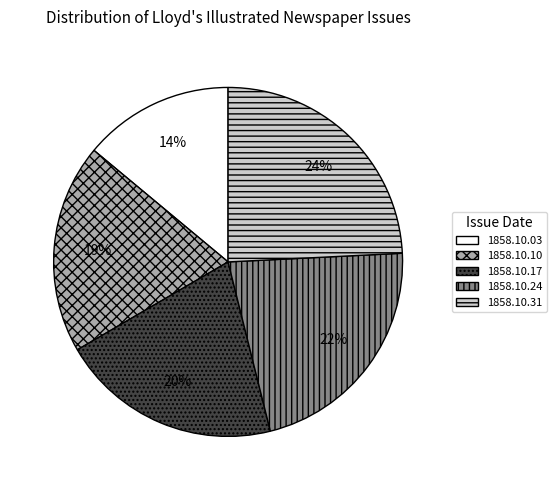

True or false: 1858.10.03 accounts for 6% of the total.

False